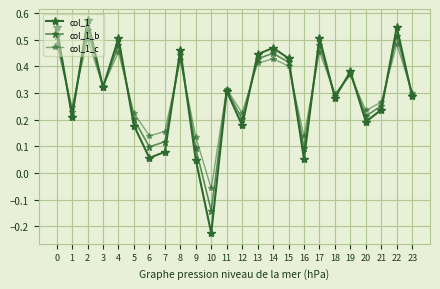

Count the number of data series in this chart.

3